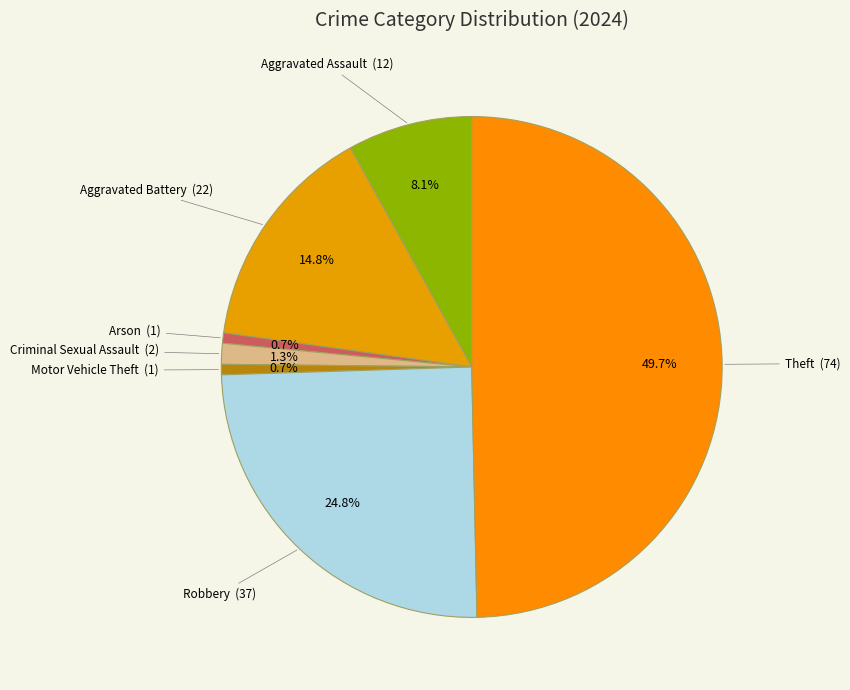

To the nearest percent, what percentage of the pie is Motor Vehicle Theft?

1%